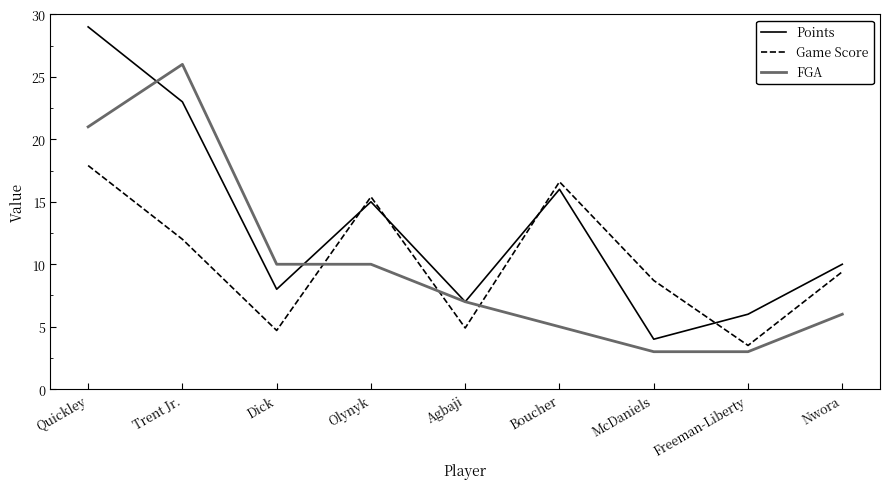

Rank the series by their maximum value, from highest to lowest.

Points, FGA, Game Score